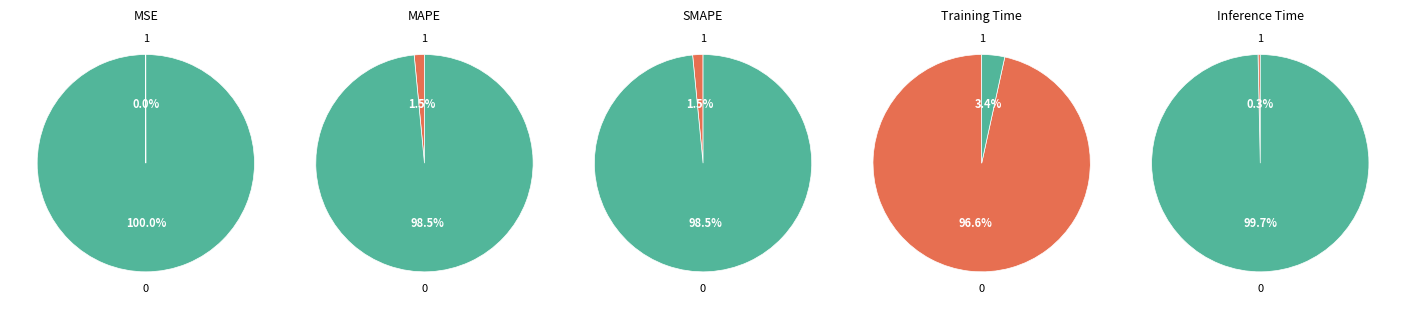

Rank the categories by value from lowest to highest.

MSE, Inference Time, MAPE, SMAPE, Training Time